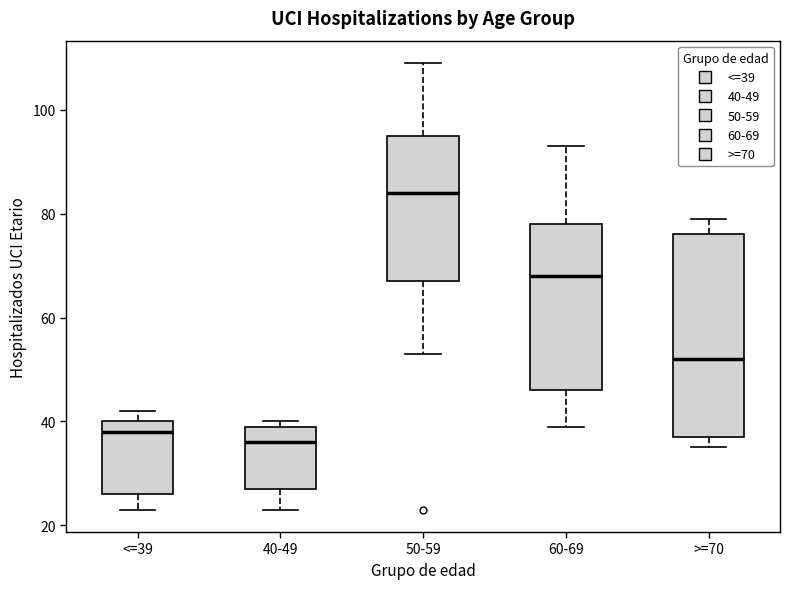

Comparing the boxes themselves (not the whiskers), which one is the tallest?

>=70